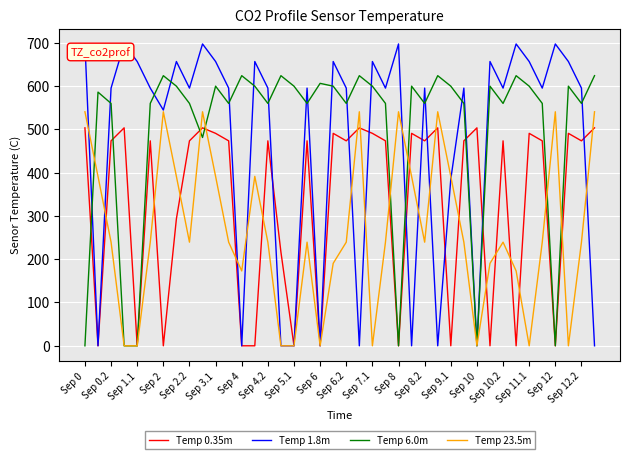

What is the greatest value displayed?

696.8